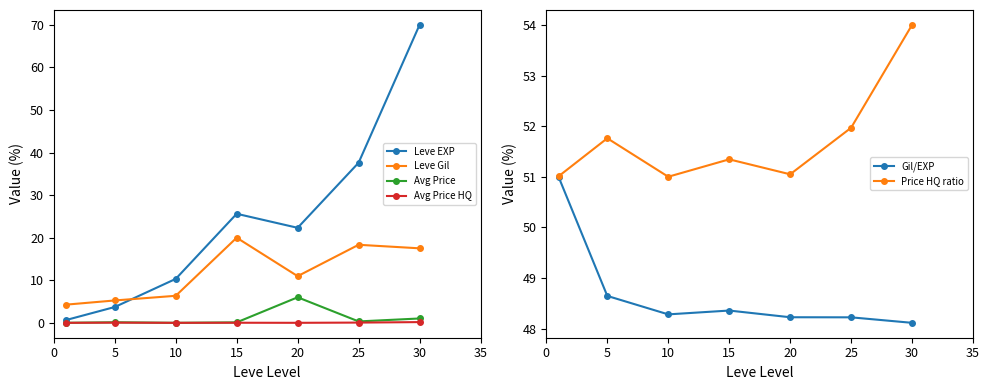

What is the difference between the maximum and minimum values in the Avg Price HQ series?

0.2